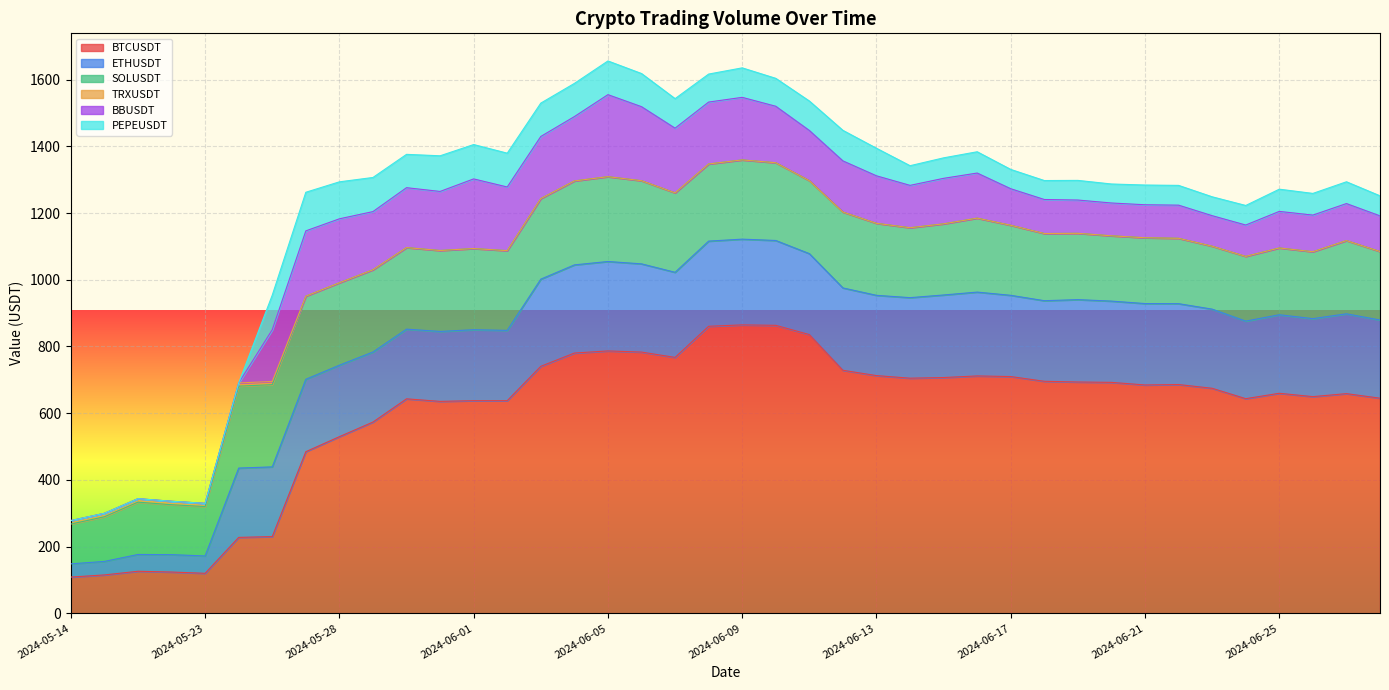

At which category is the sum across all series the highest?

2024-06-05